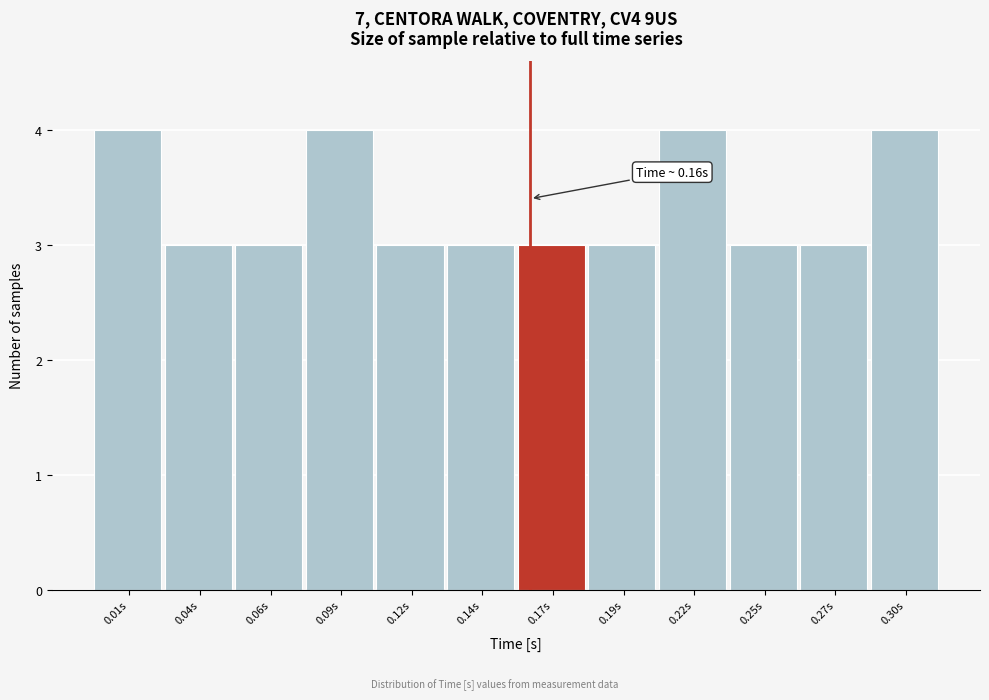

Reading right to left, list all the values displayed in this chart.

4	3	3	4	3	3	3	3	4	3	3	4